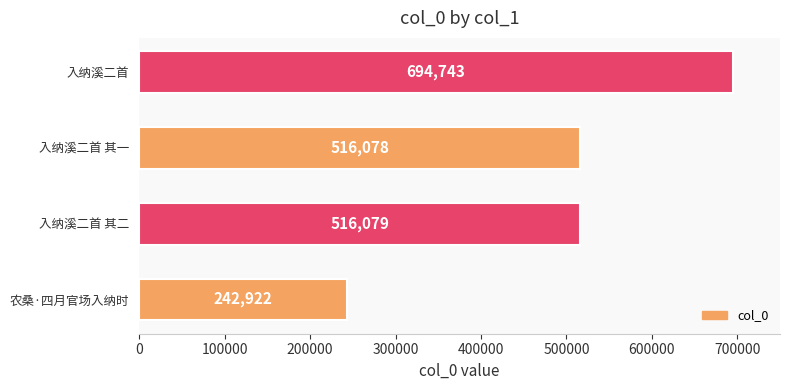

Reading bottom to top, transcribe all the data shown in this chart.

242922	516079	516078	694743